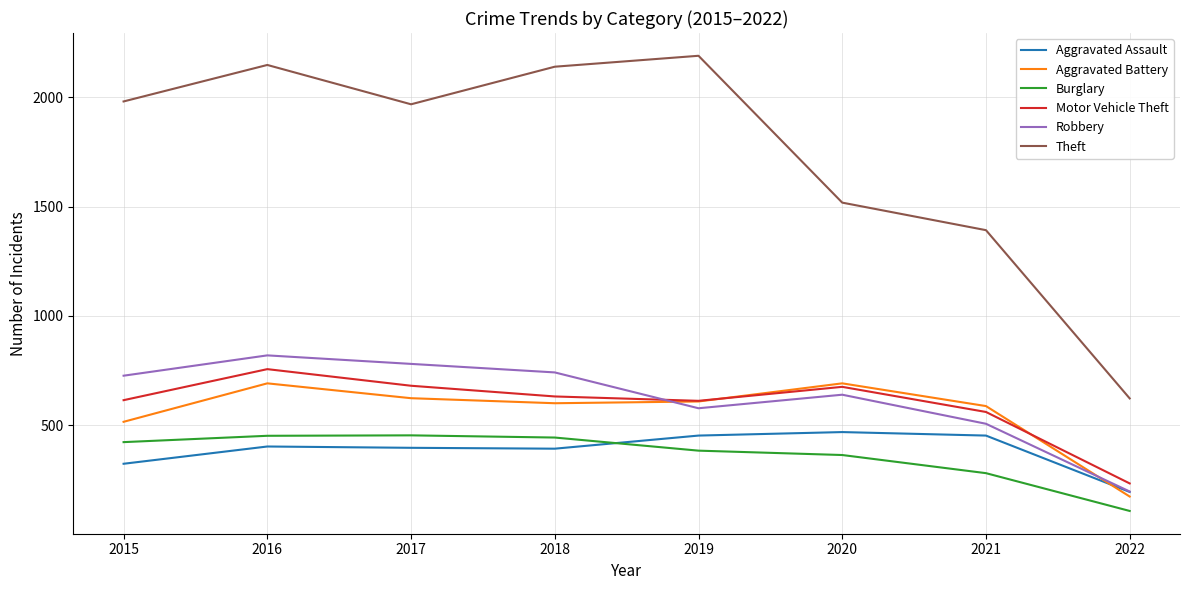

Which series has the largest range (max minus min)?

Theft